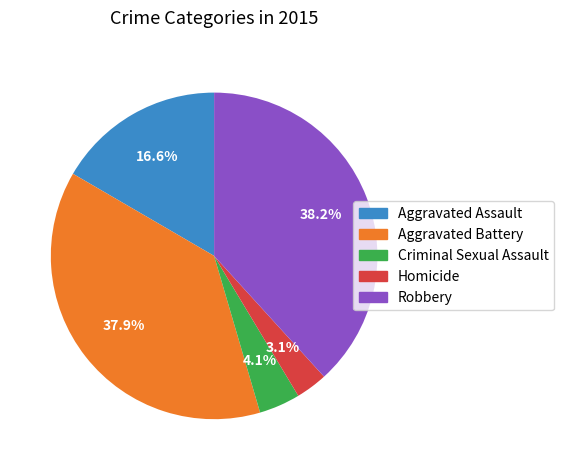

How many segments does this pie chart have?

5